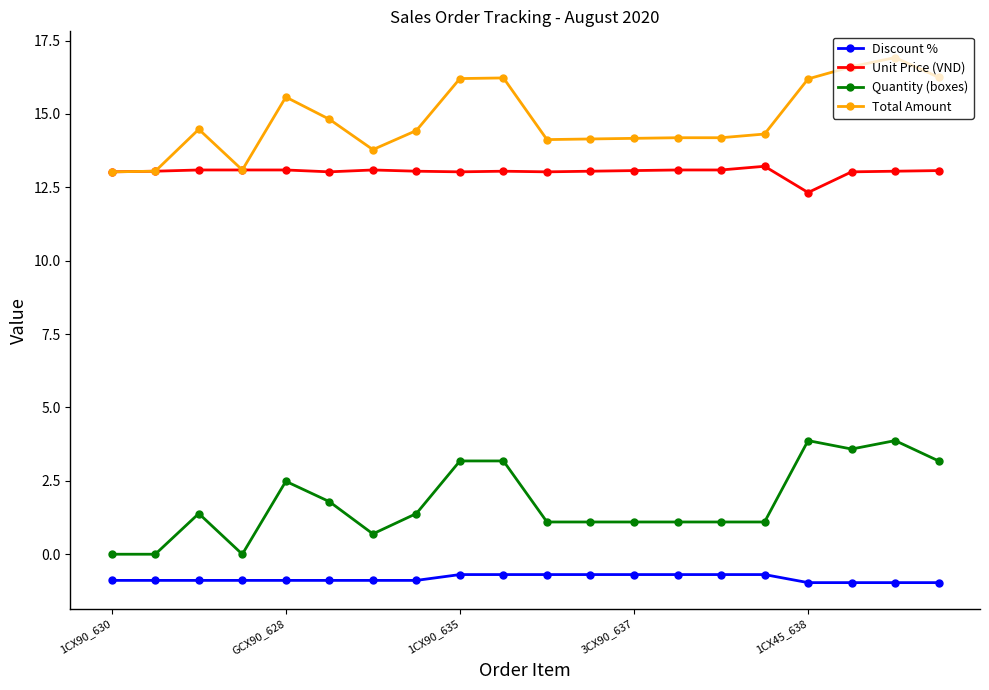

How many categories are shown in the chart?

20